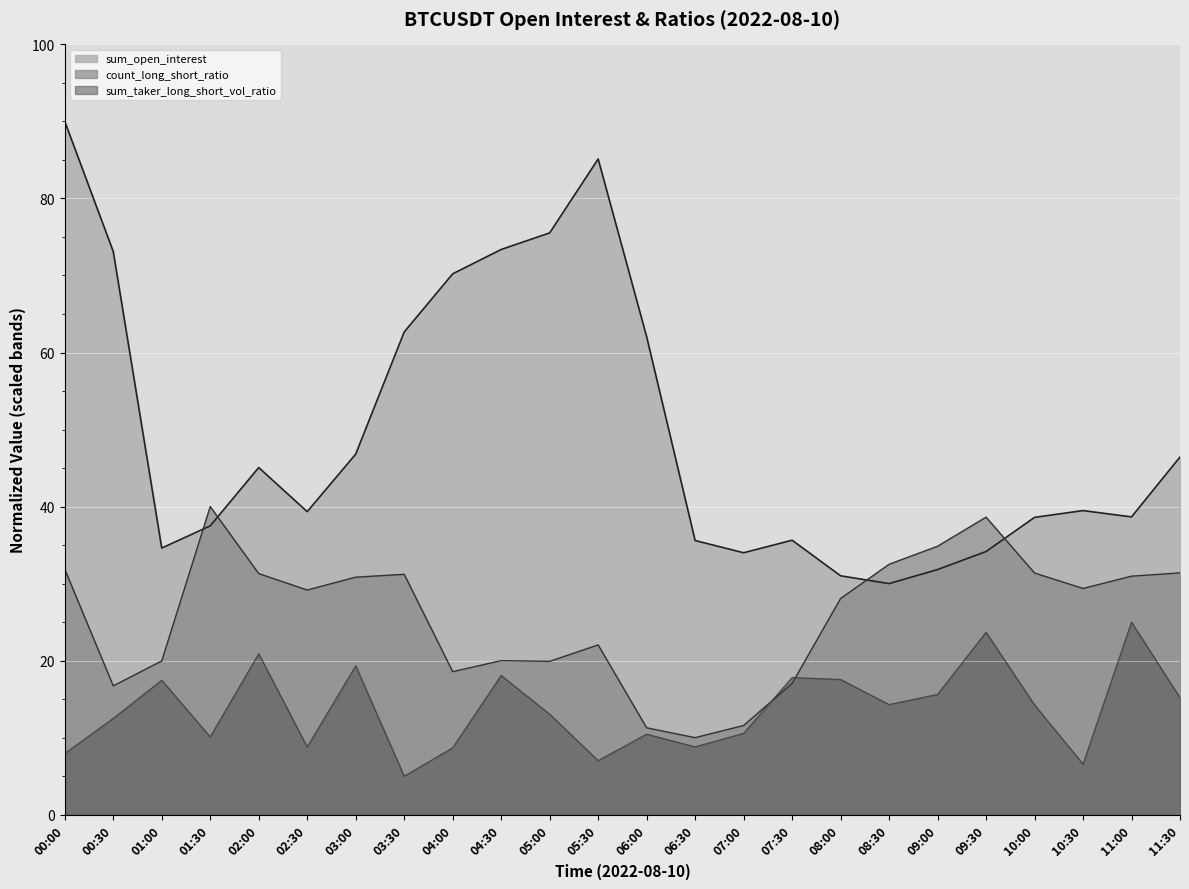

Which series changed the most between 01:00 and 05:00?

sum_open_interest